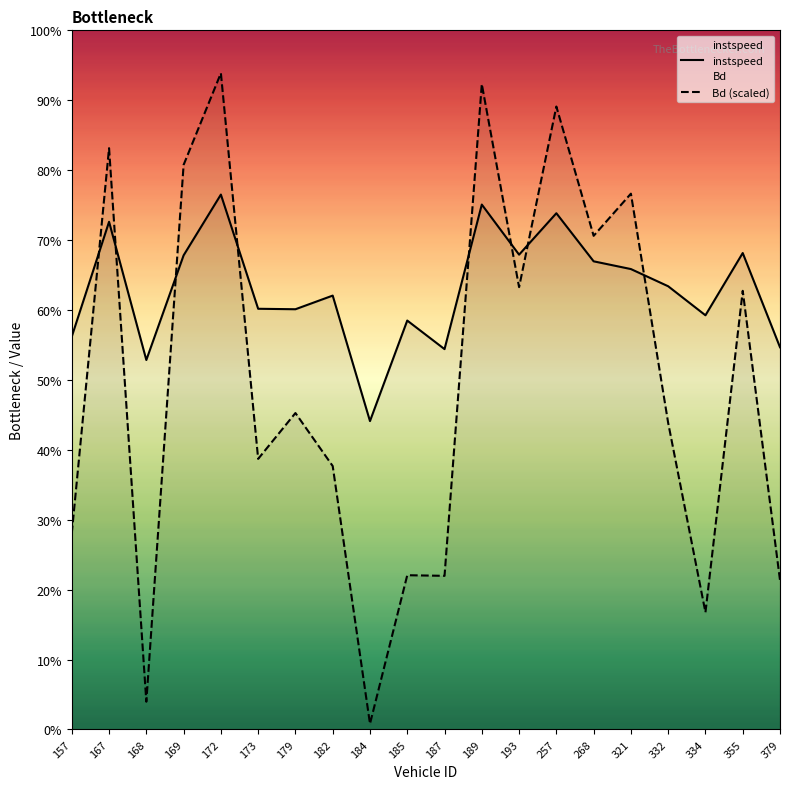

Is this an area chart (filled region under the line)?

No